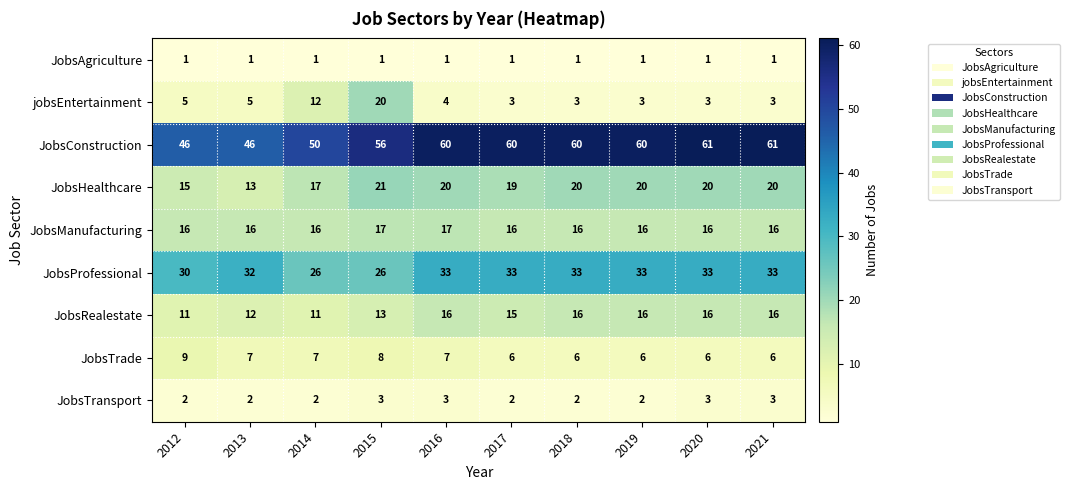

The JobsTransport series shows 3 at 2014. True or false?

False